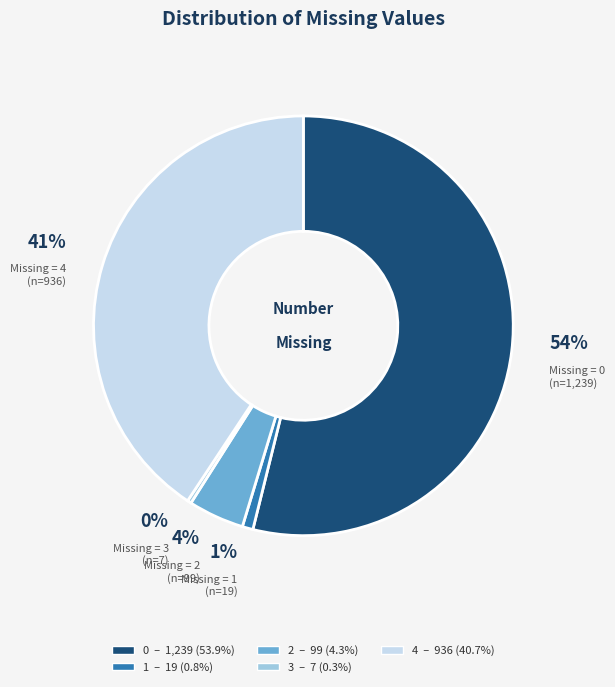

Rank the categories by value from highest to lowest.

0, 4, 2, 1, 3